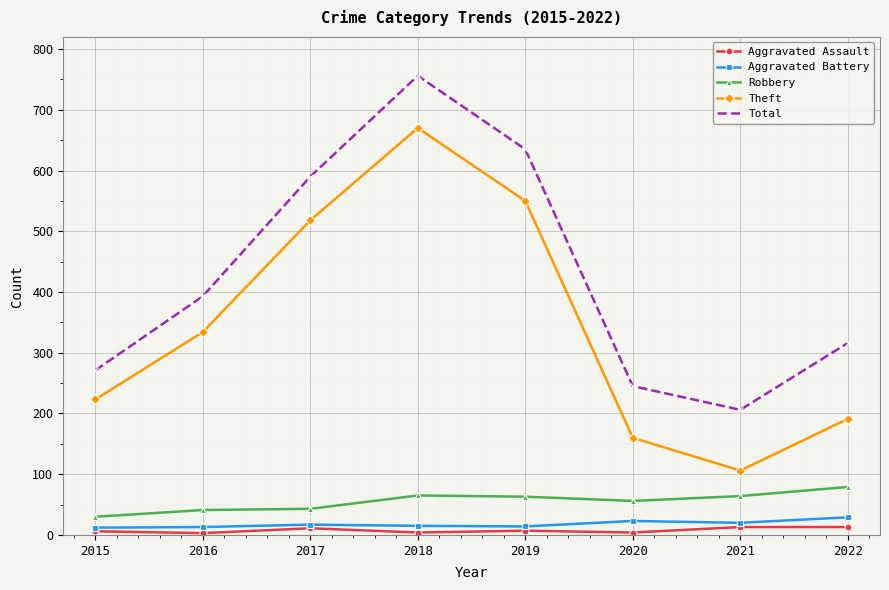

What is the difference between the highest and lowest values at 2019?

628